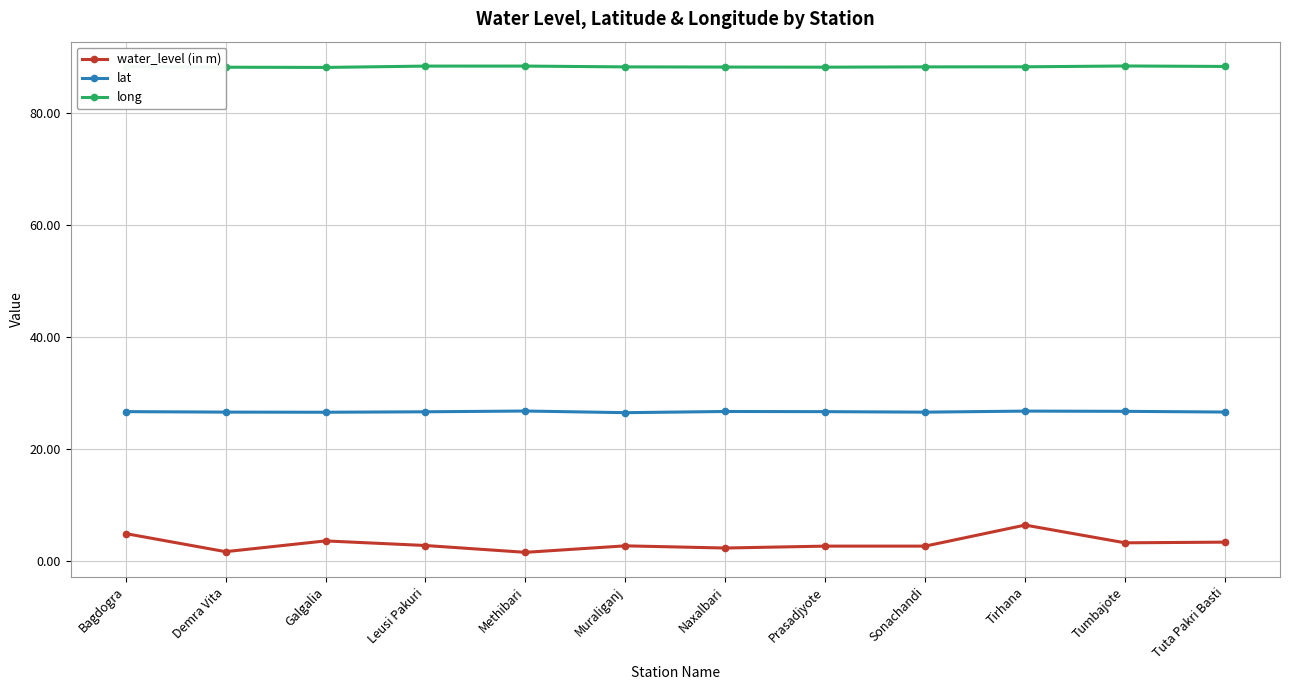

What is the difference between the highest and lowest values at Bagdogra?

83.4